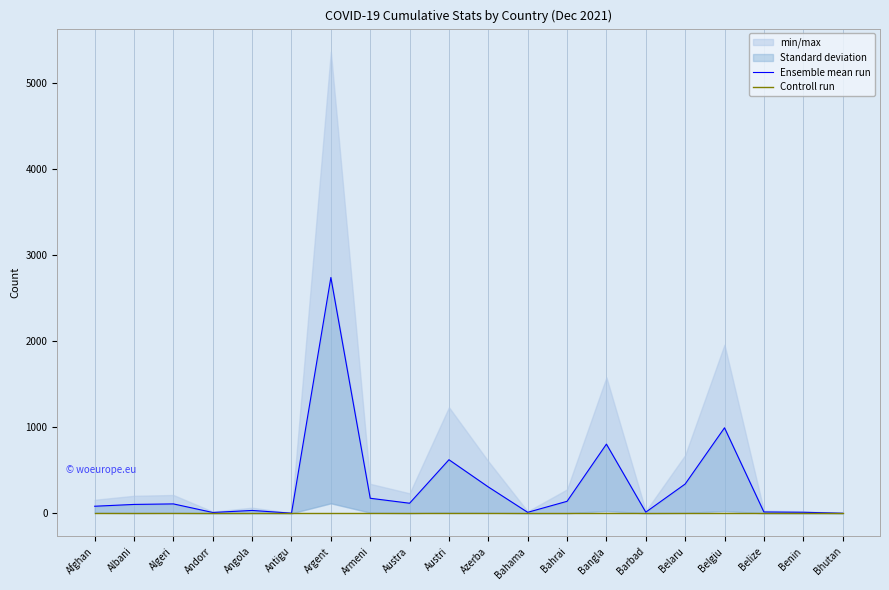

The value of Ensemble mean run at Azerba is 499.6. True or false?

False